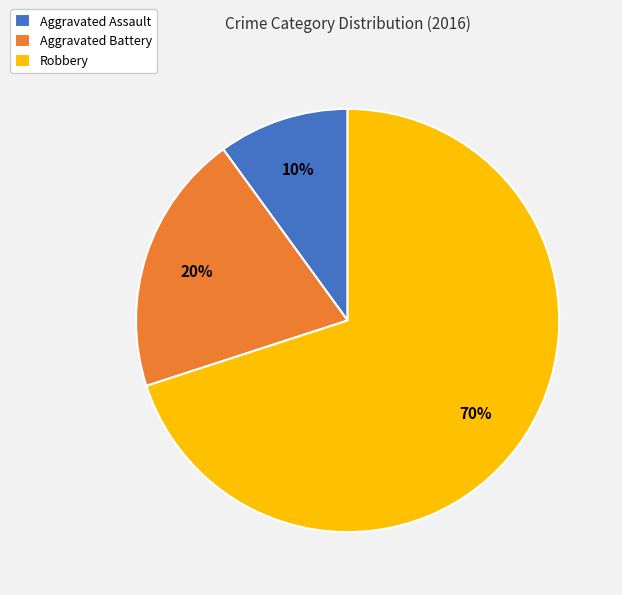

To the nearest percent, what portion does Aggravated Battery represent?

20%